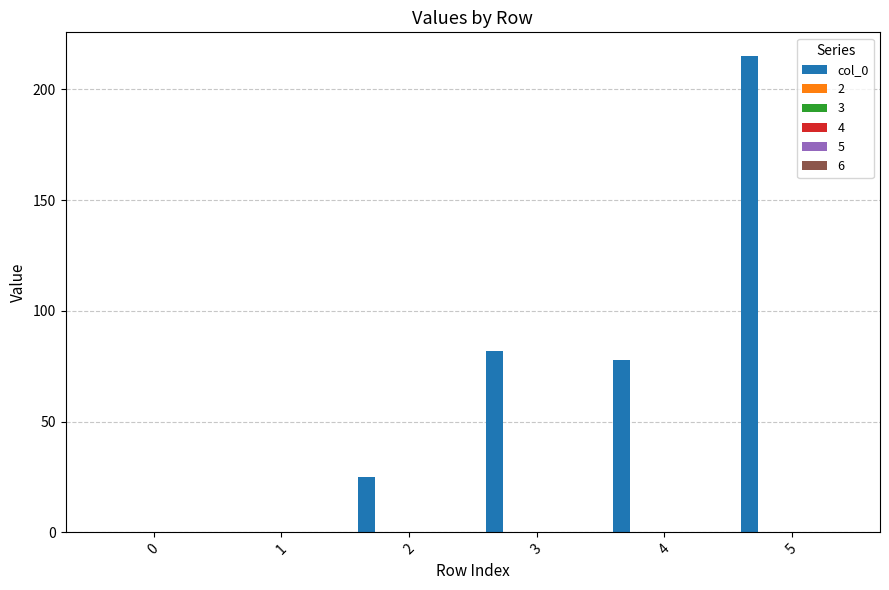

What is the sum of all values?

400